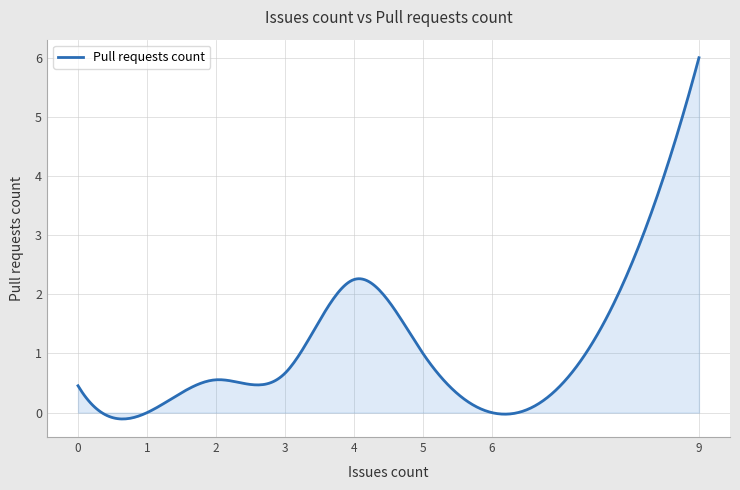

What is the sum of all values?

338.5